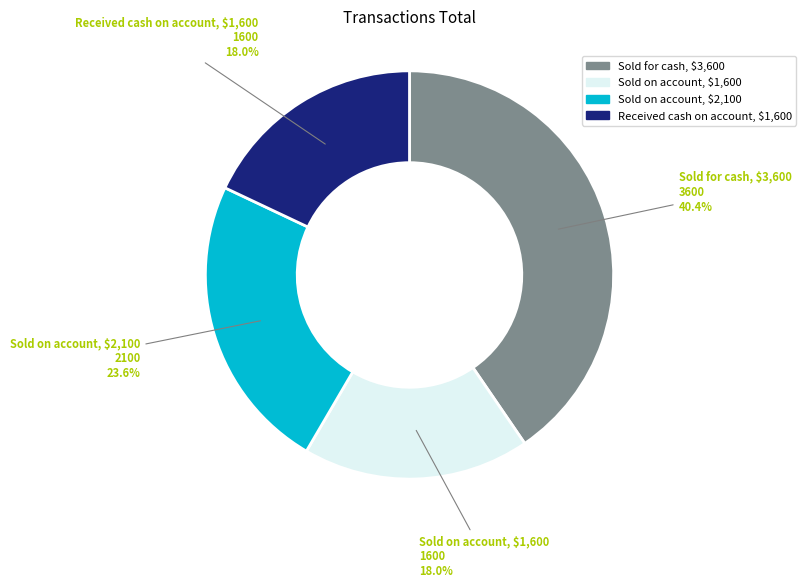

What percentage is NOT represented by Sold for cash, $3,600?

59.6%